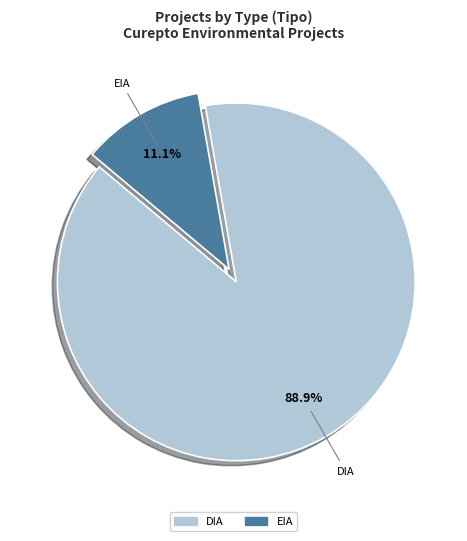

How many slices are in this pie chart?

2